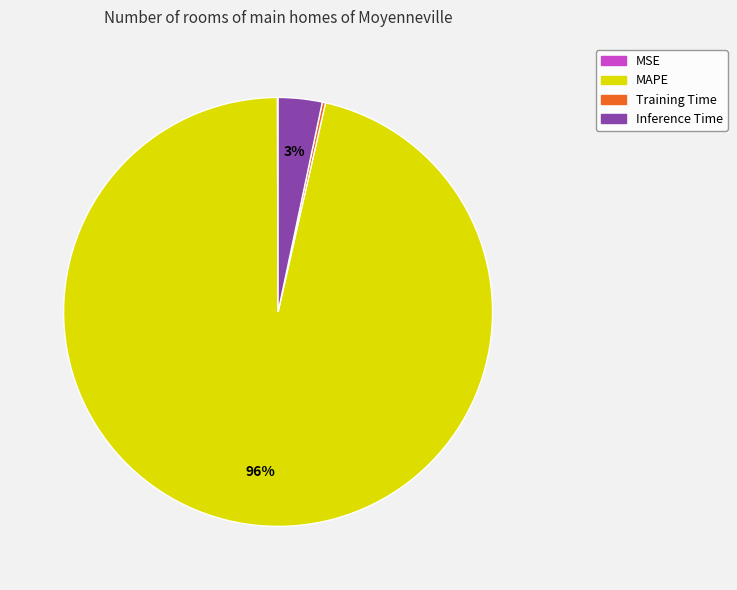

Which slice represents more than half of the pie?

MAPE